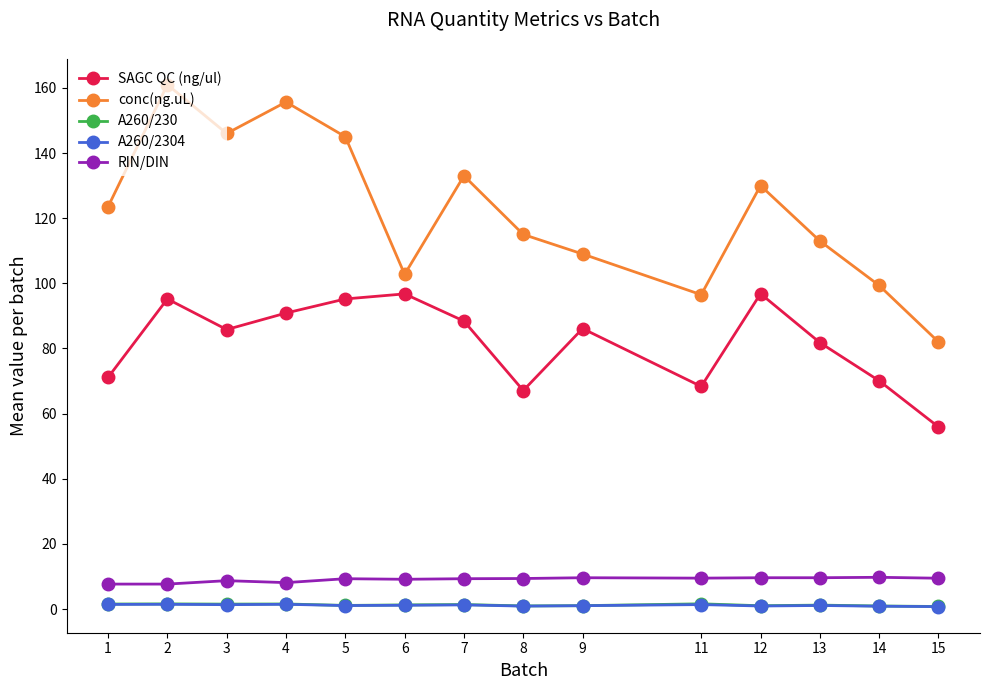

What is the difference between the maximum and second lowest values in the RIN/DIN series?

2.1